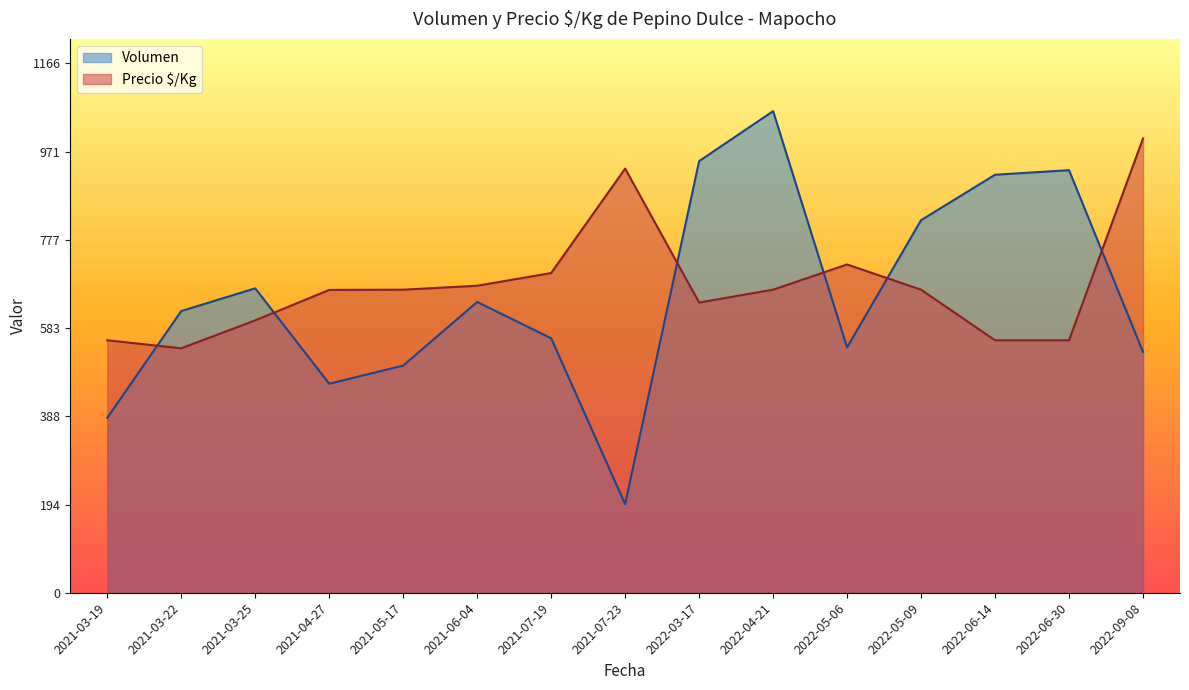

Between 2022-09-08 and 2022-05-09, which series saw the biggest shift?

Precio $/Kg